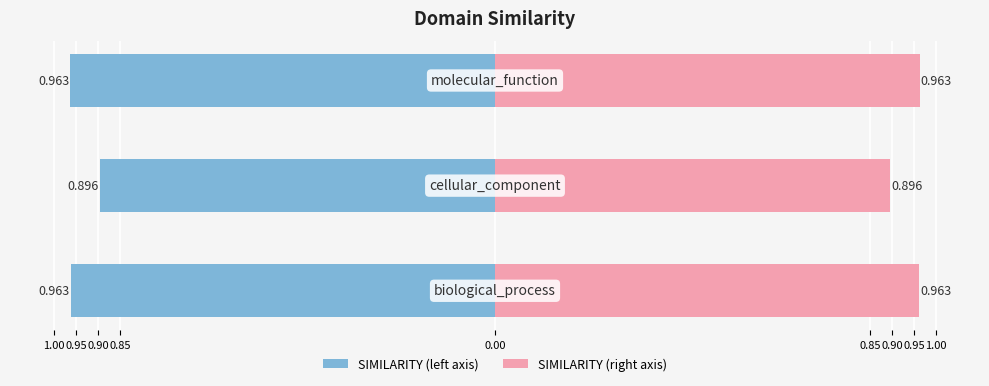

Are the bars grouped side by side (vs. stacked)?

No